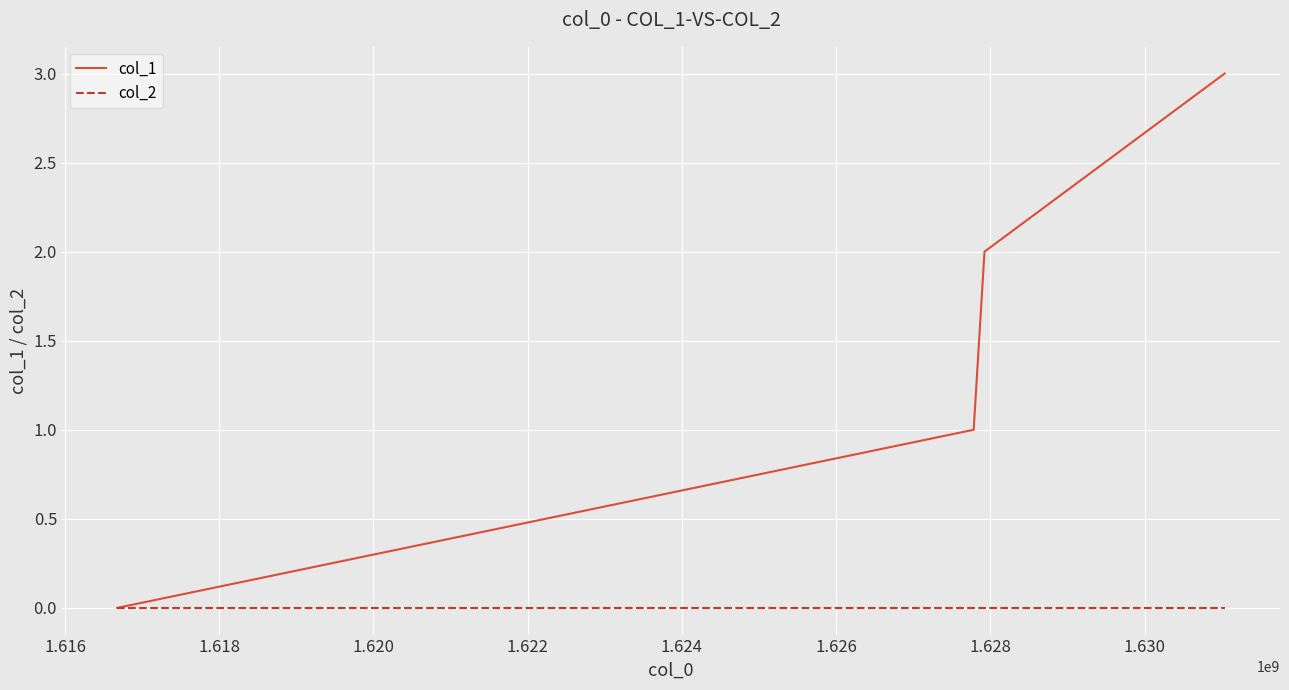

True or false: col_2 has more than 2 interior local peaks.

False